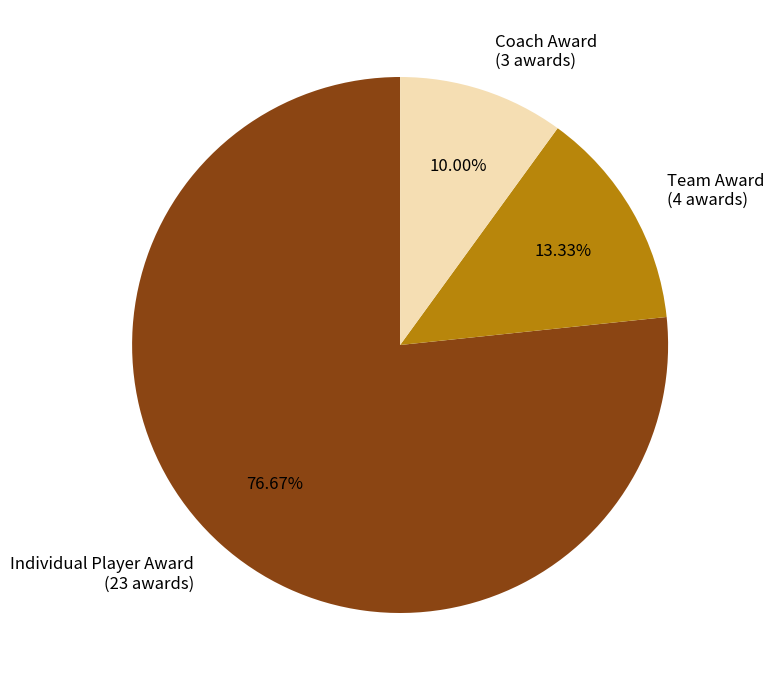

Which has a higher value, Team Award (4 awards) or Coach Award (3 awards)?

Team Award (4 awards)